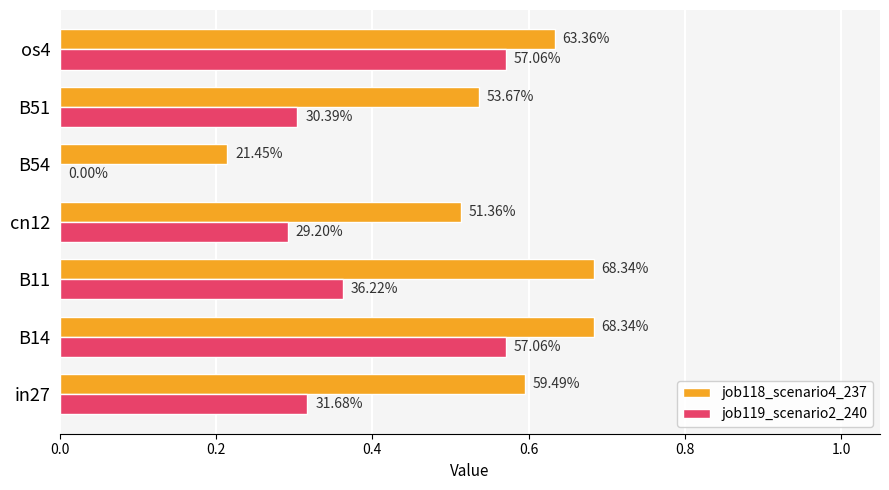

What are all the series names shown in the legend?

job118_scenario4_237, job119_scenario2_240